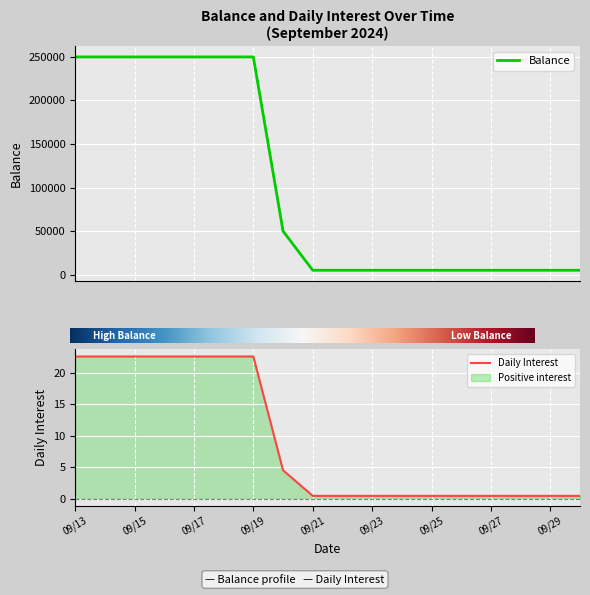

Rank the series at 09/23 from lowest to highest value.

int, bal